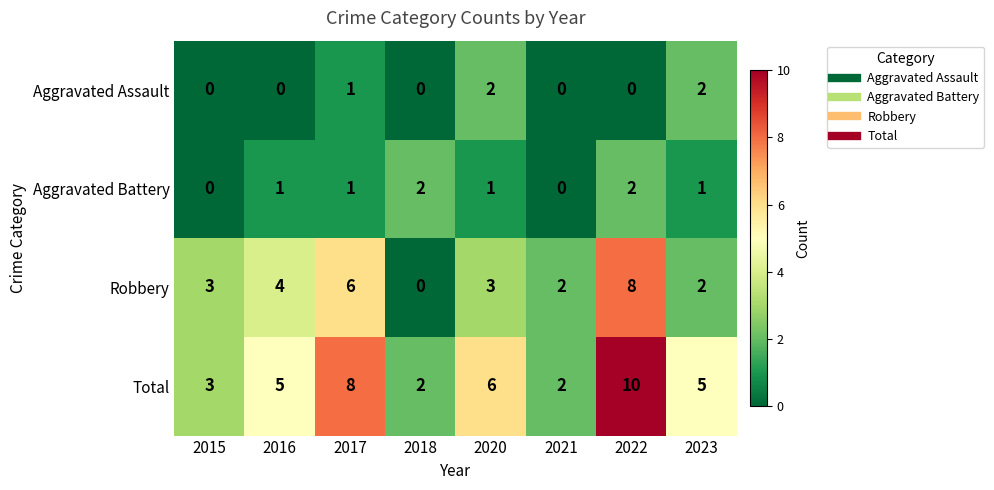

What is the spread (max minus min) of values at 2017?

7